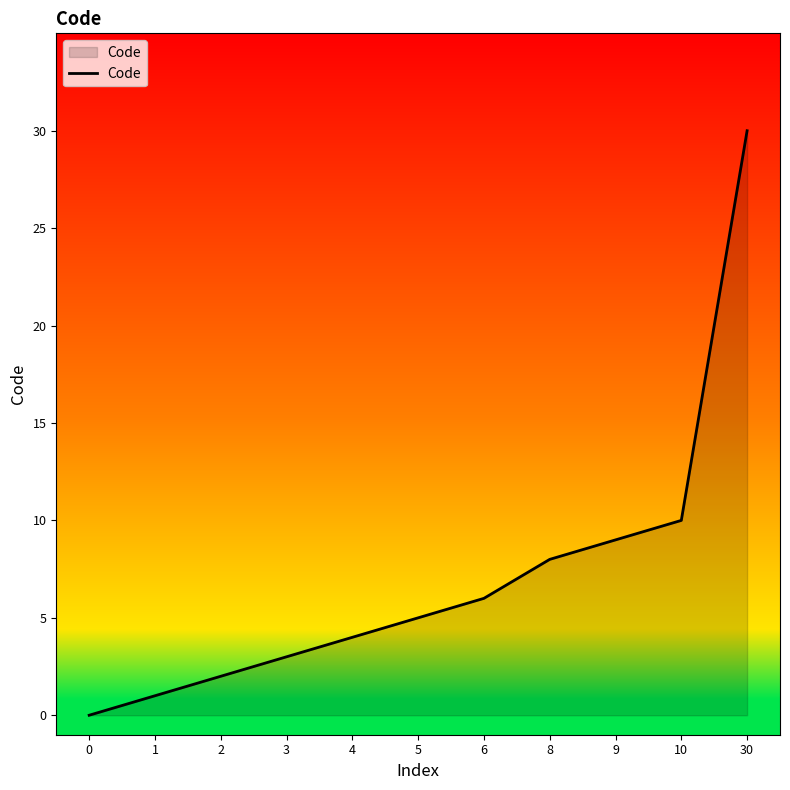

True or false: the data shows 1 at 1.

True